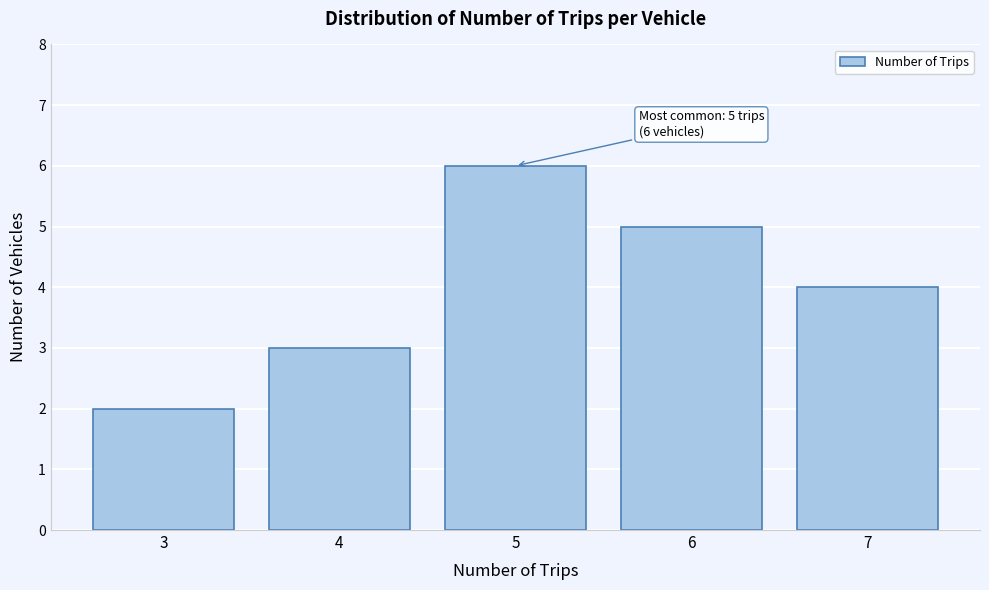

Over which range of the x-axis is the bar tallest?

4.5 to 5.5